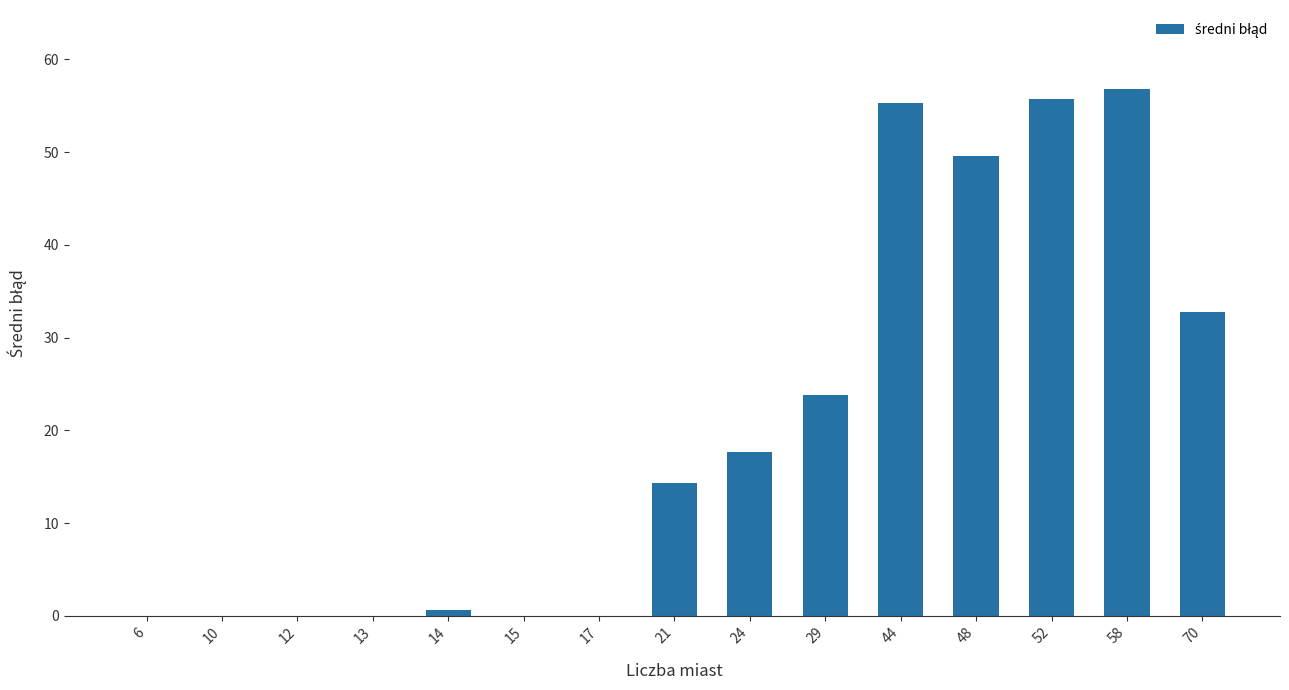

Which has a higher value, 48 or 6?

48